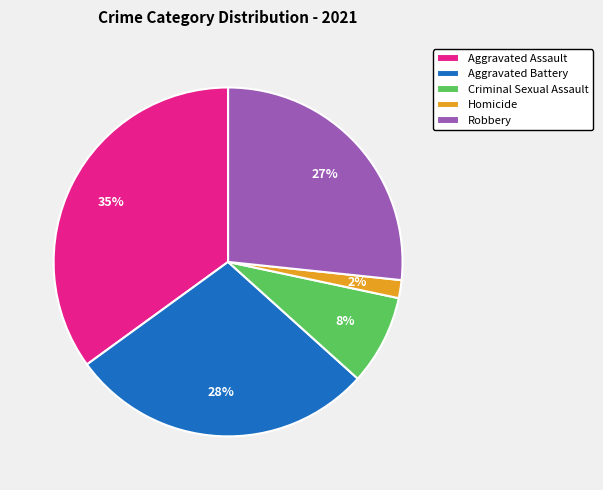

Which slice is the largest?

Aggravated Assault